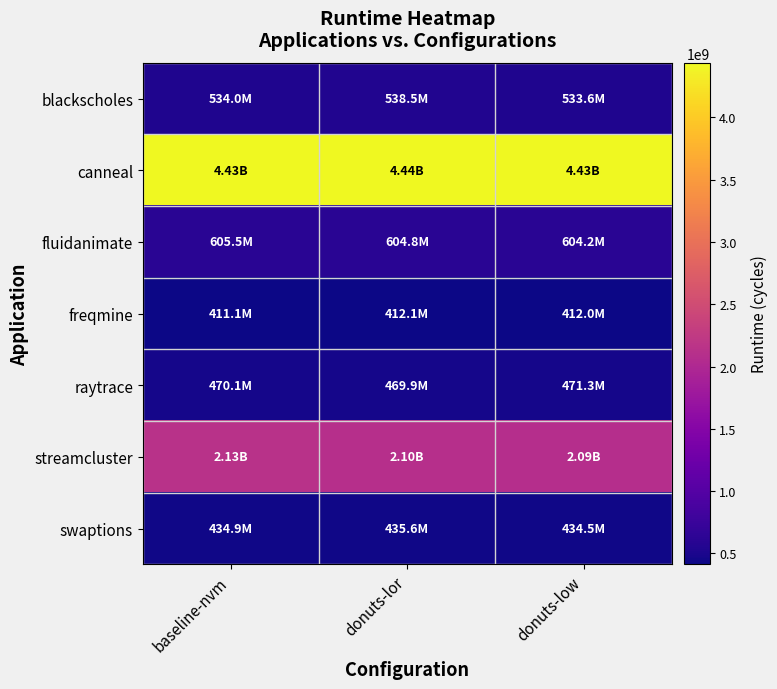

Reading left to right, list all the values displayed in this chart.

blackscholes: baseline-nvm=533950282	donuts-lor=538490710	donuts-low=533560107
canneal: baseline-nvm=4427470896	donuts-lor=4439691766	donuts-low=4434628696
fluidanimate: baseline-nvm=605487777	donuts-lor=604796649	donuts-low=604249467
freqmine: baseline-nvm=411136675	donuts-lor=412054207	donuts-low=412012031
raytrace: baseline-nvm=470103429	donuts-lor=469923384	donuts-low=471300827
streamcluster: baseline-nvm=2130819026	donuts-lor=2100941569	donuts-low=2093645419
swaptions: baseline-nvm=434861361	donuts-lor=435638079	donuts-low=434531381